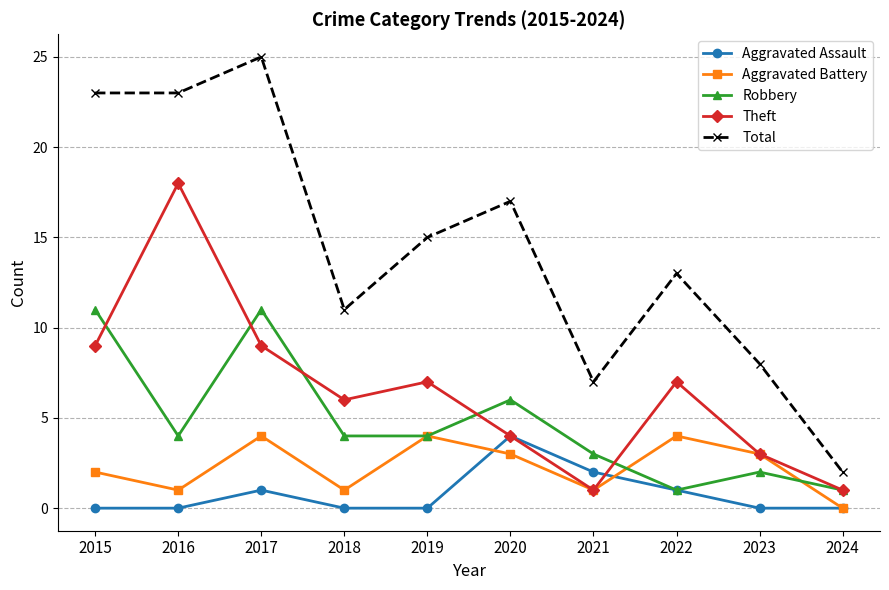

Which series has the widest spread of values?

Total